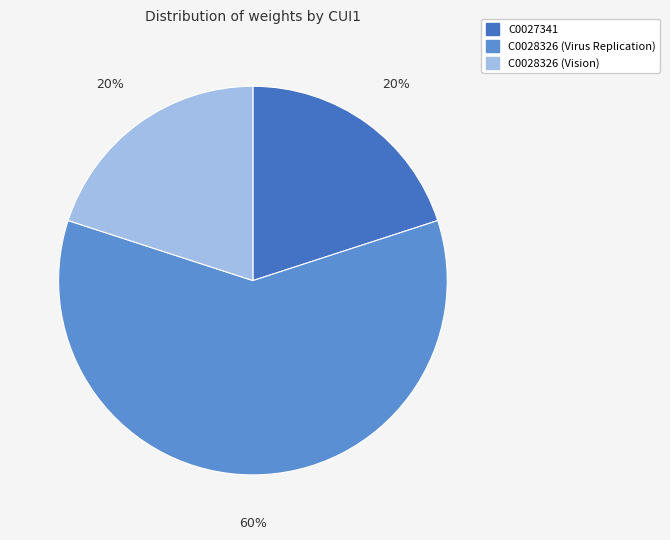

To the nearest percent, what percentage of the pie is C0027341?

20%